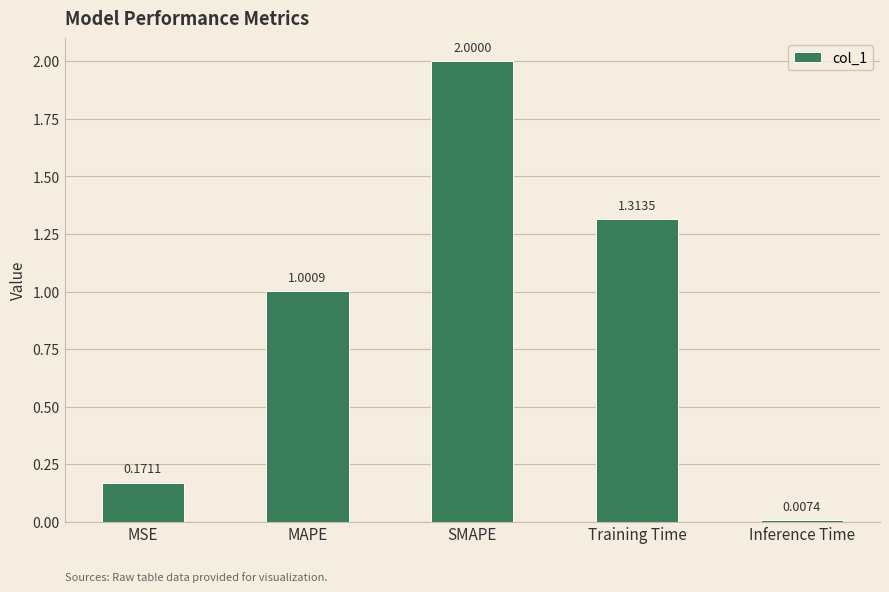

What is the difference between the values at Training Time and MSE?

1.1